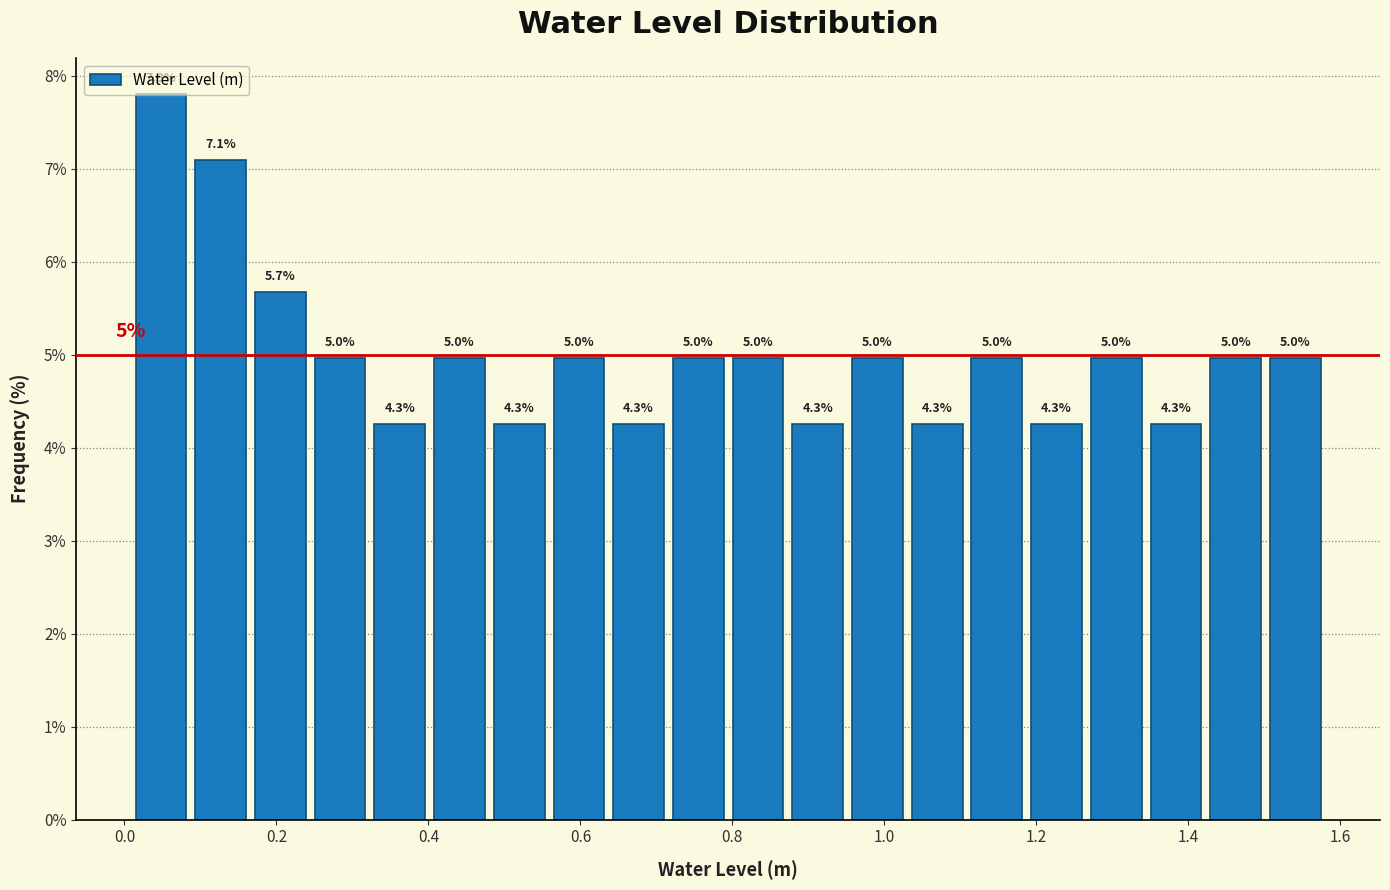

Read against the x-axis, roughly where is the centre of the tallest bar?

0.04